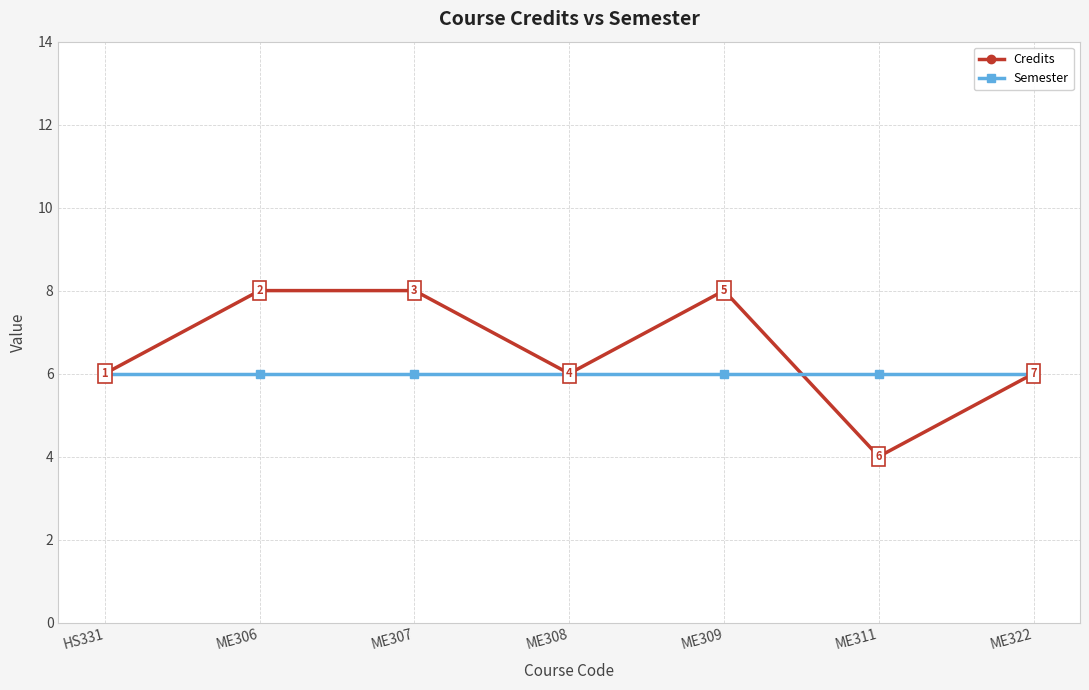

What is the total value across all series at ME307?

14